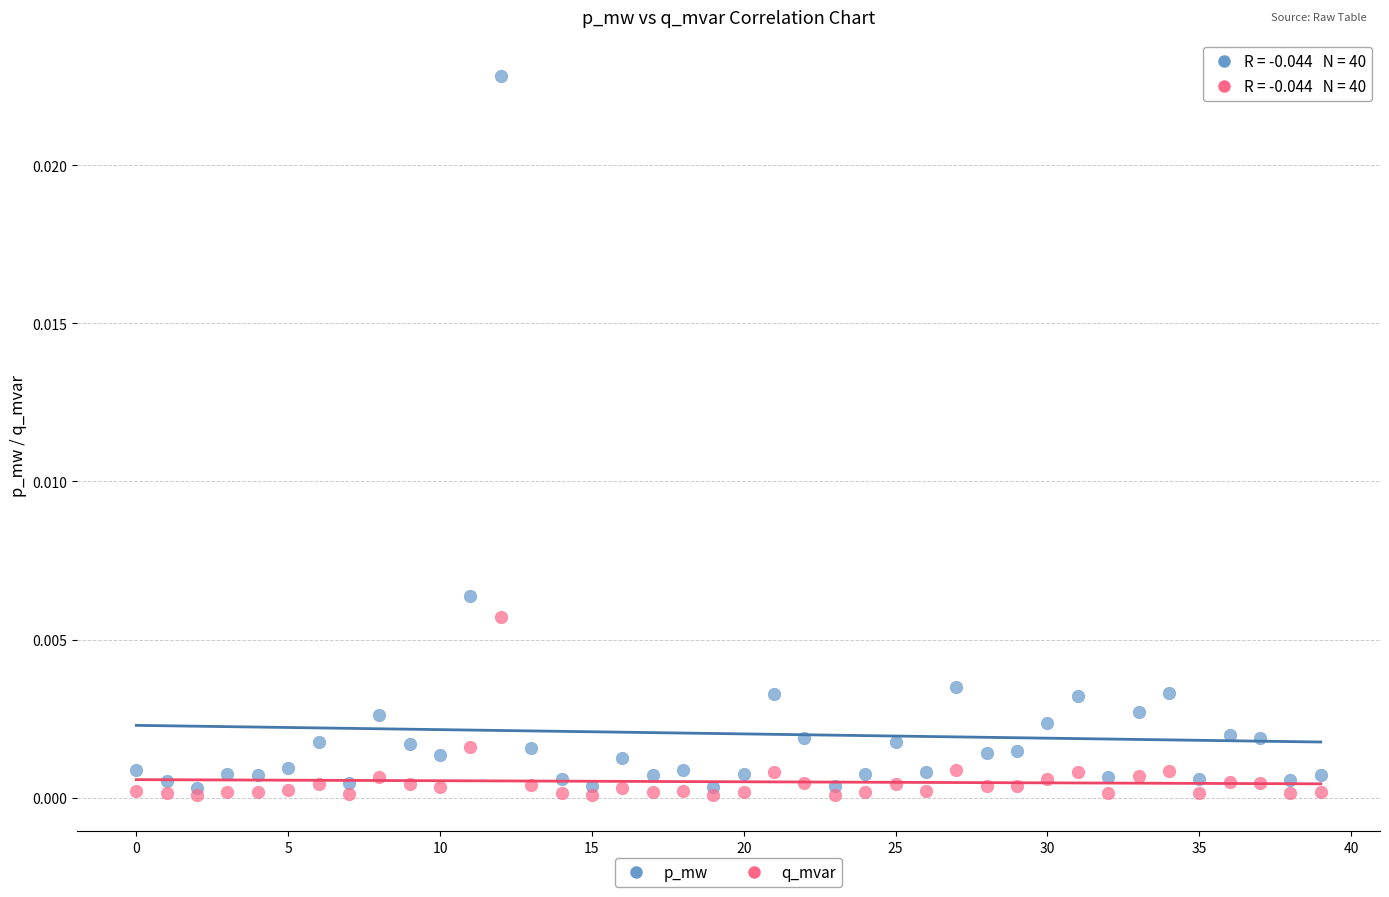

Which series reaches the maximum Y coordinate?

p_mw